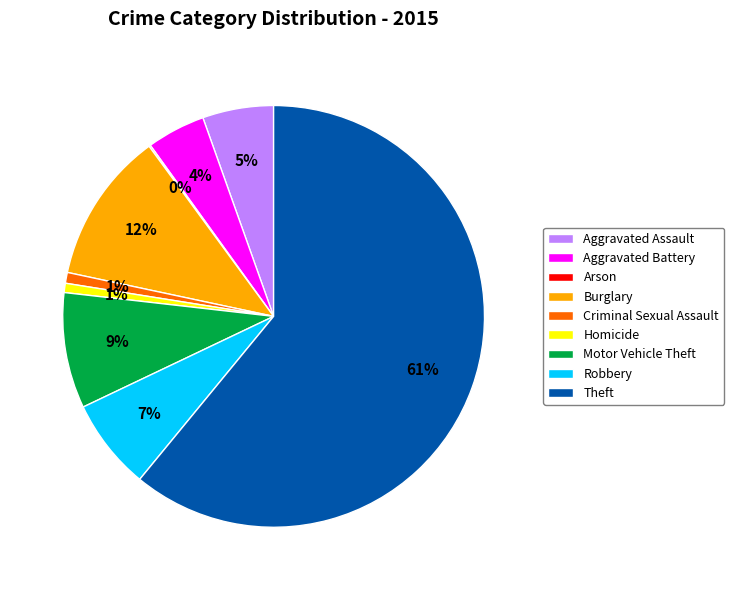

Which category has the biggest portion of the pie?

Theft